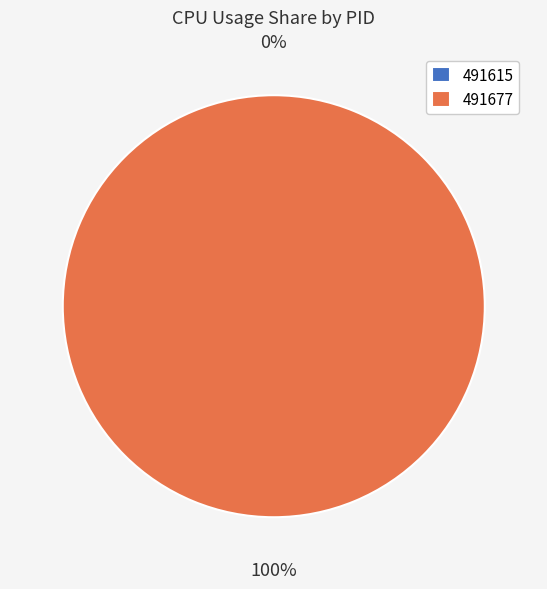

Does 491615 represent more than half of the total?

No